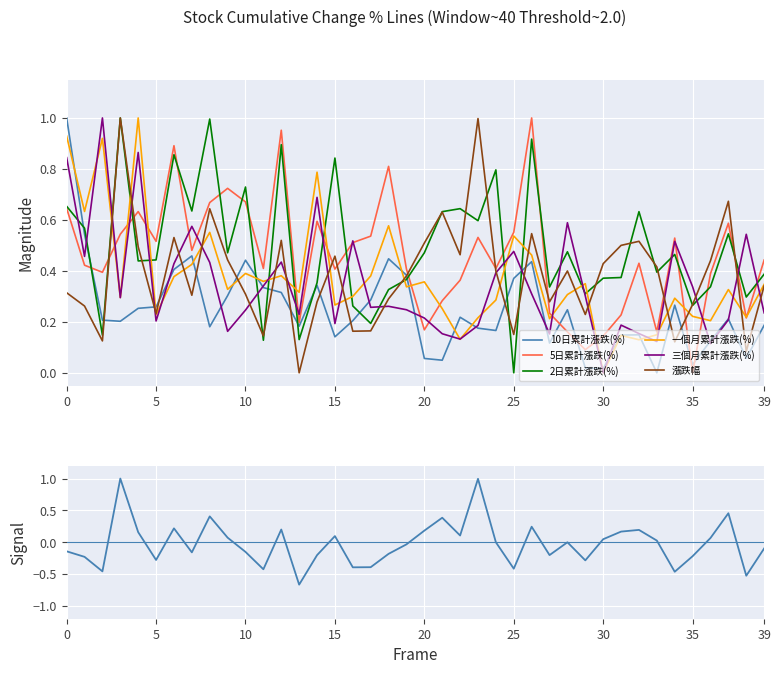

The 一個月累計漲跌(%) series shows 0.3 at 5. True or false?

False